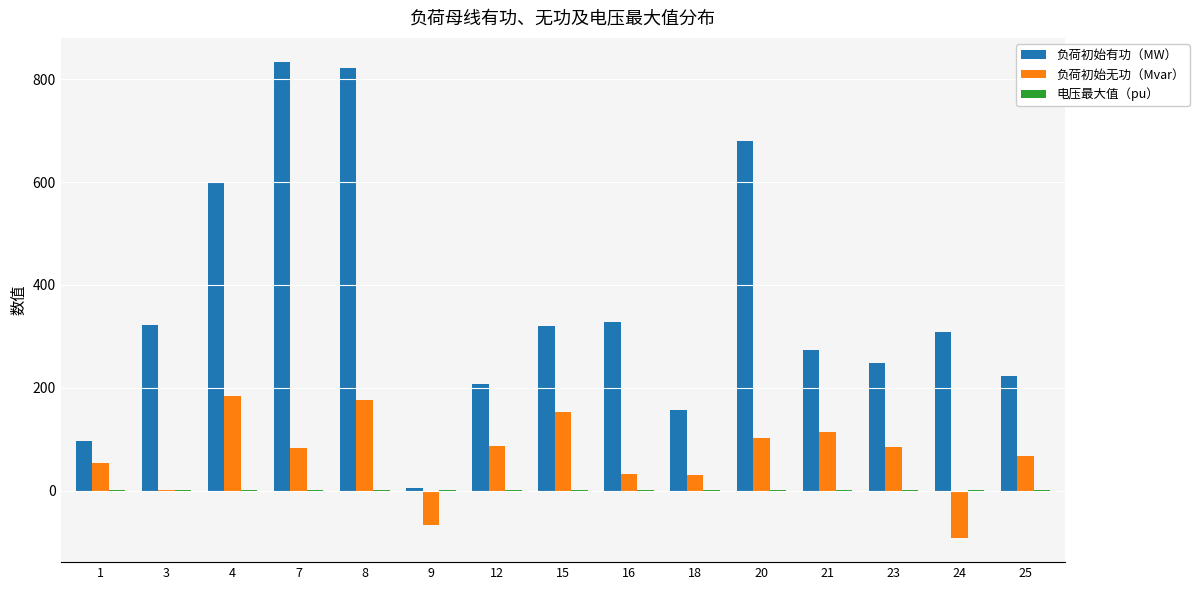

The value of 负荷初始无功（Mvar） at 21 is 33.7. True or false?

False